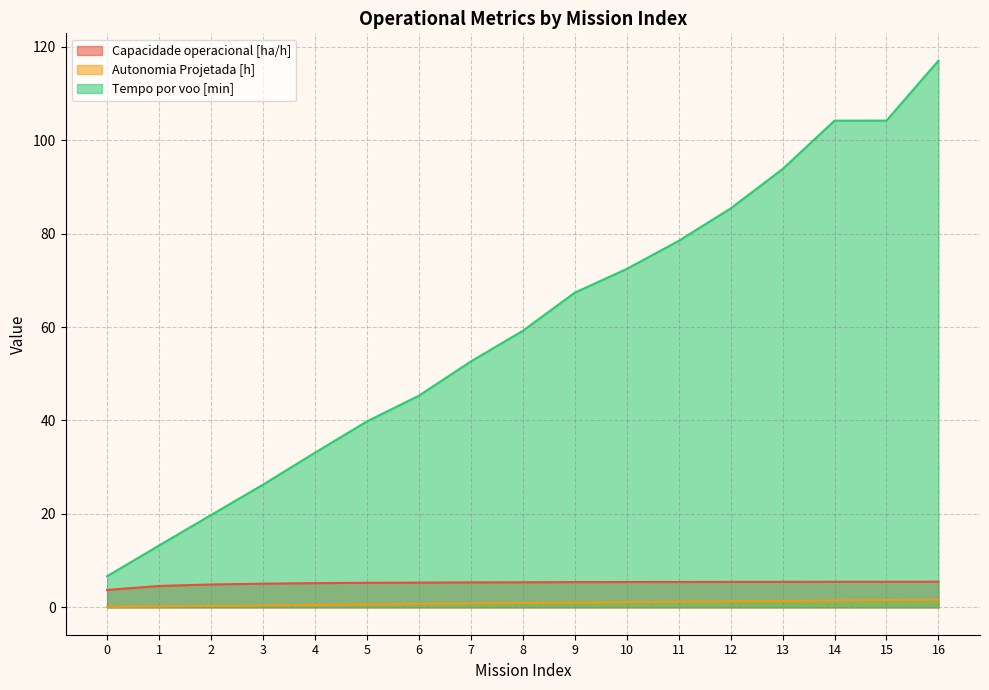

What are all the series names shown in the legend?

Capacidade operacional [ha/h], Autonomia Projetada [h], Tempo por voo [min]